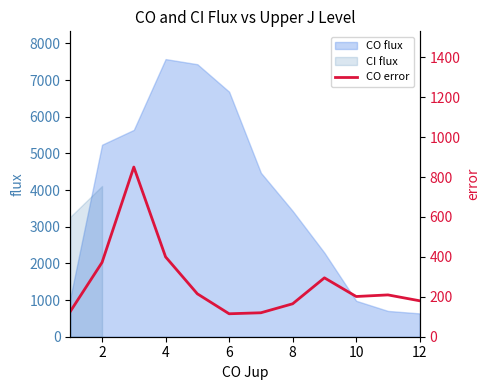

True or false: there are more than 1 points higher than both neighbors.

True